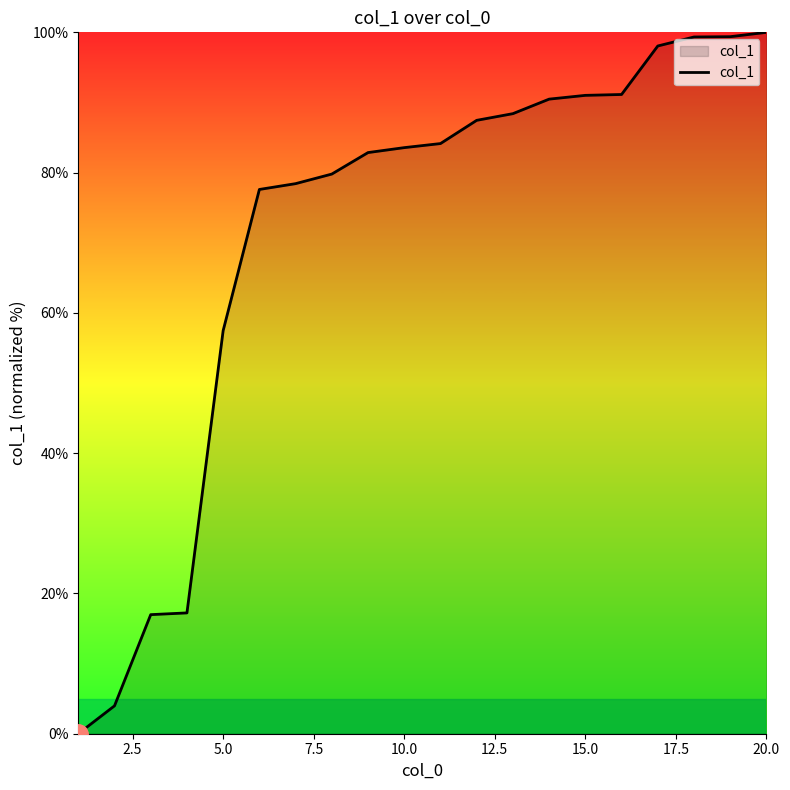

What is the difference between the maximum and minimum values?

100.0